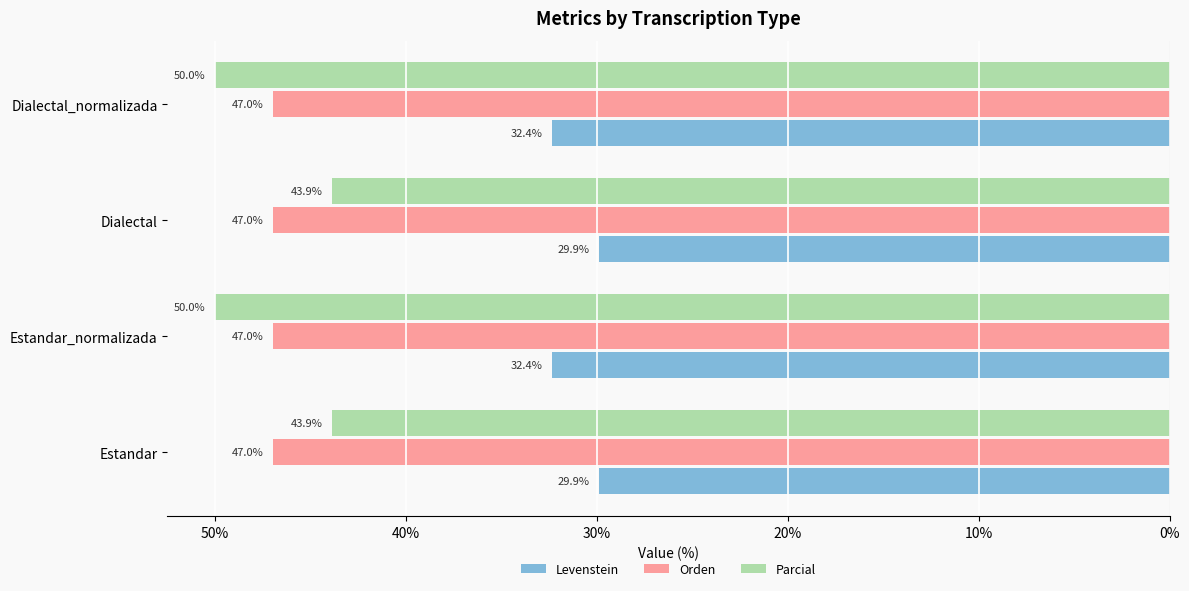

What are all the series names shown in the legend?

Levenstein, Orden, Parcial